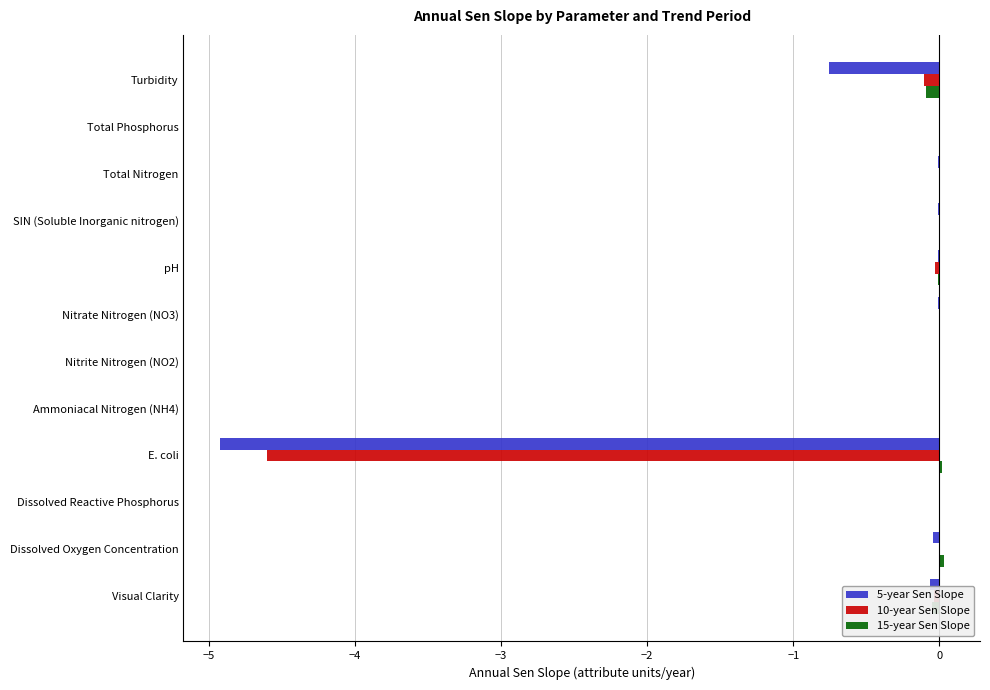

True or false: 5-year Sen Slope has a value of -0.8 at Turbidity.

True